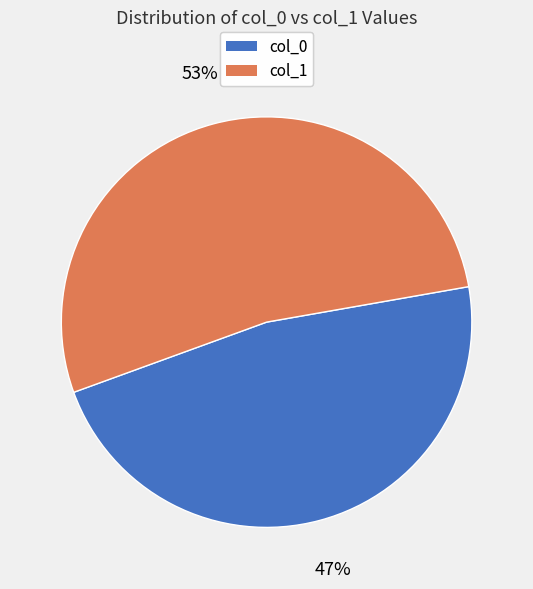

What is the ratio of the value at col_1 to the value at col_0?

1.1